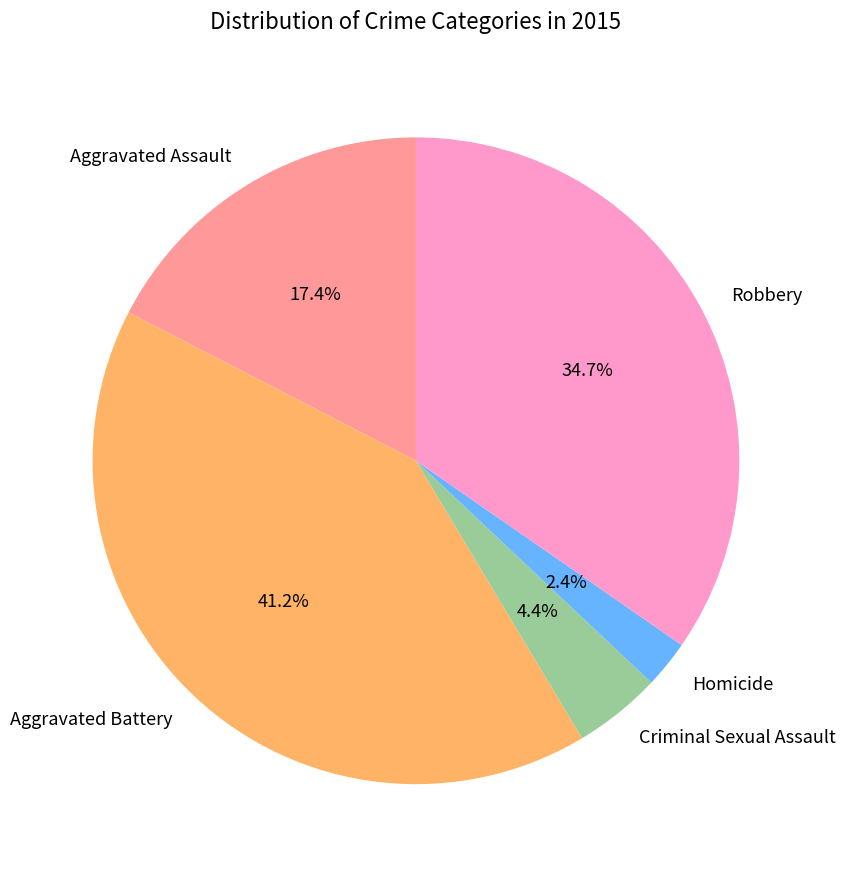

Which slice is the smallest?

Homicide